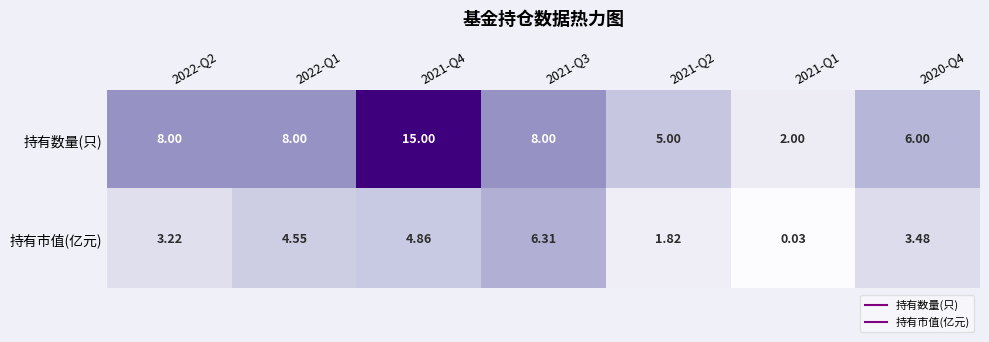

Between 2021-Q4 and 2020-Q4, which series saw the biggest shift?

持有数量(只)